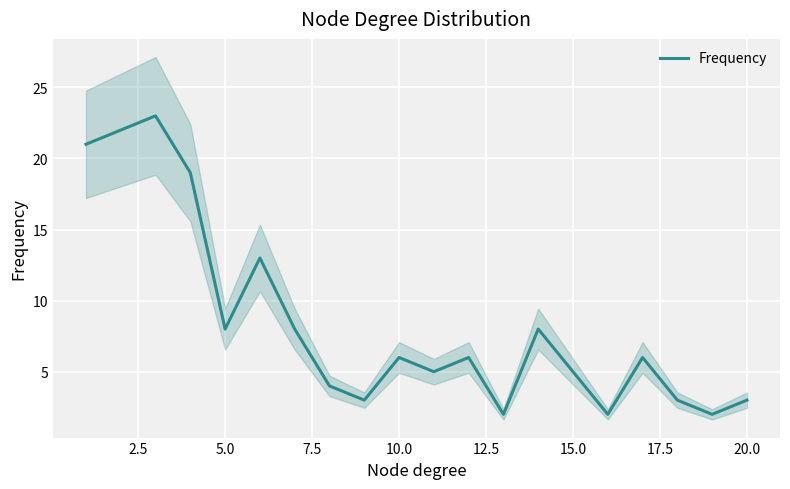

How many data points are less than 6?

9